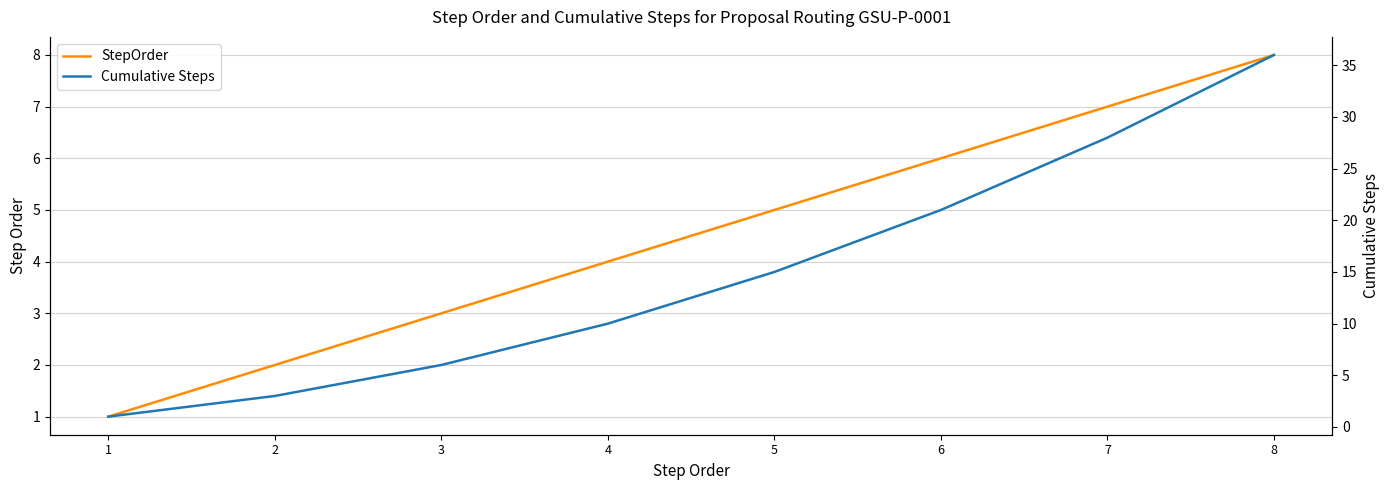

Is the value of Cumulative Steps at 7 greater than the value of StepOrder at 4?

Yes